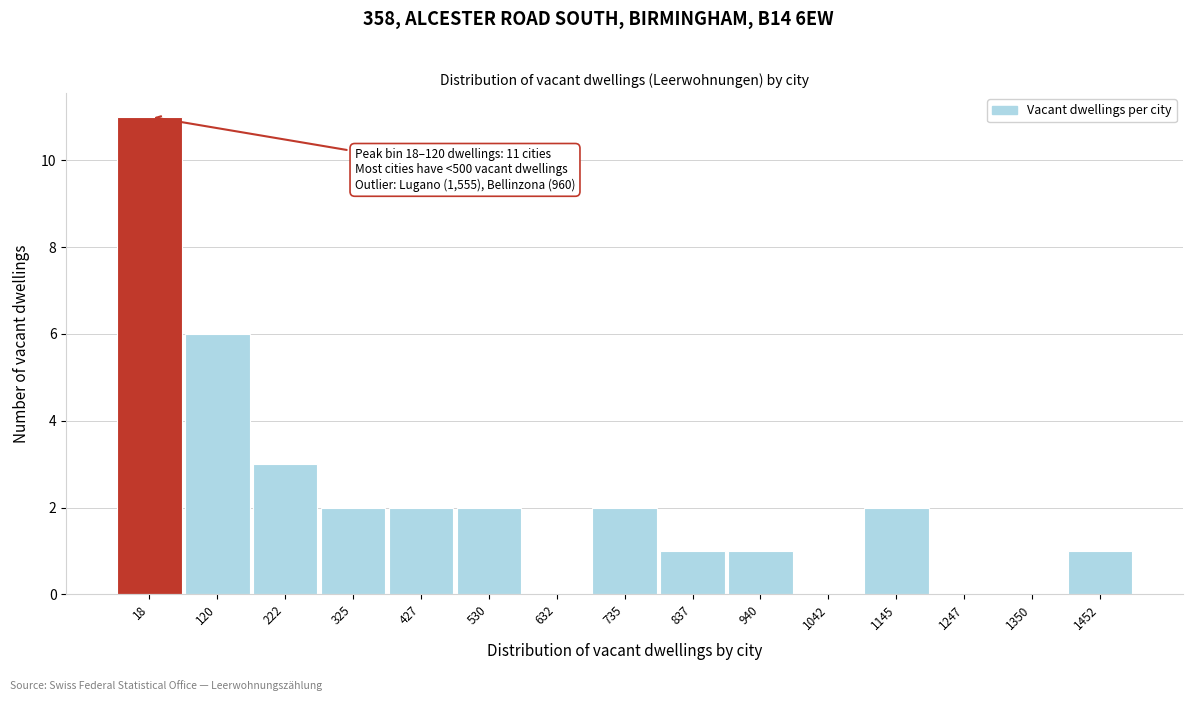

Reading left to right, what are all the values shown in this chart?

18=11	120=6	222=3	325=2	427=2	530=2	632=0	735=2	837=1	940=1	1042=0	1145=2	1247=0	1350=0	1452=1